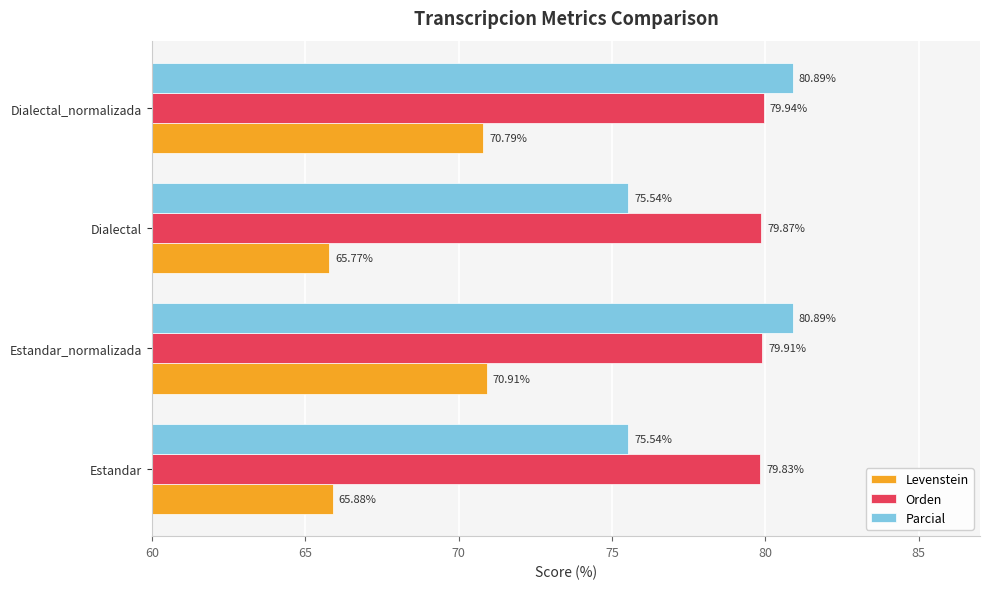

What is the average value of the Orden series?

79.9